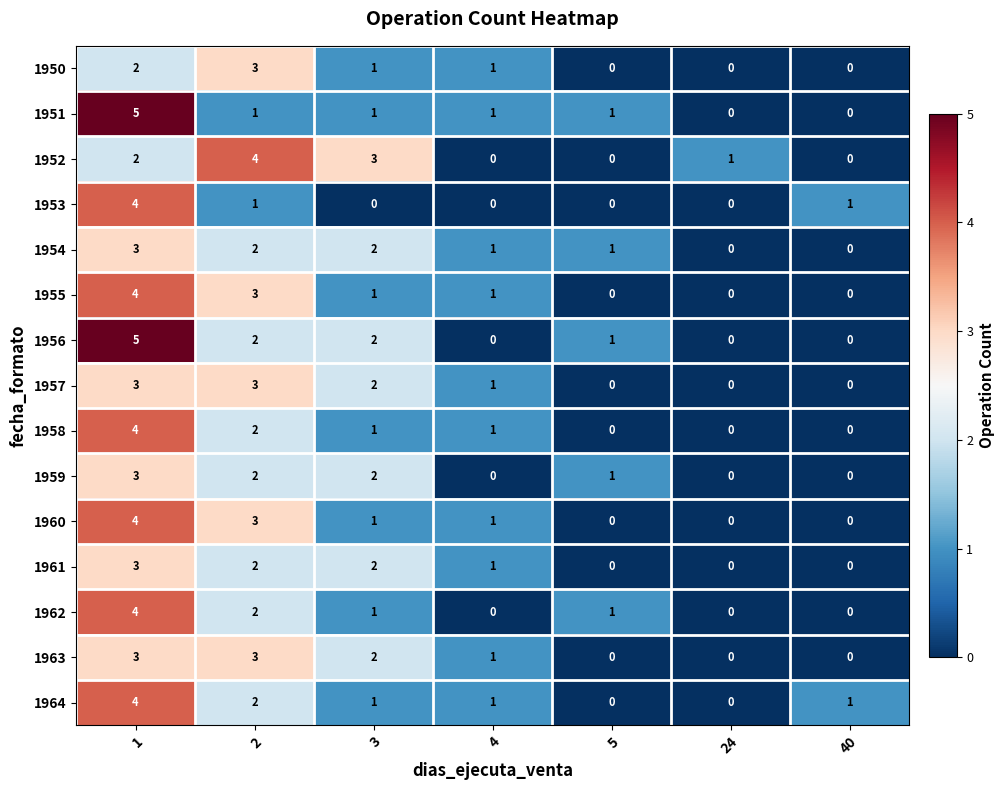

What is the greatest value displayed?

5